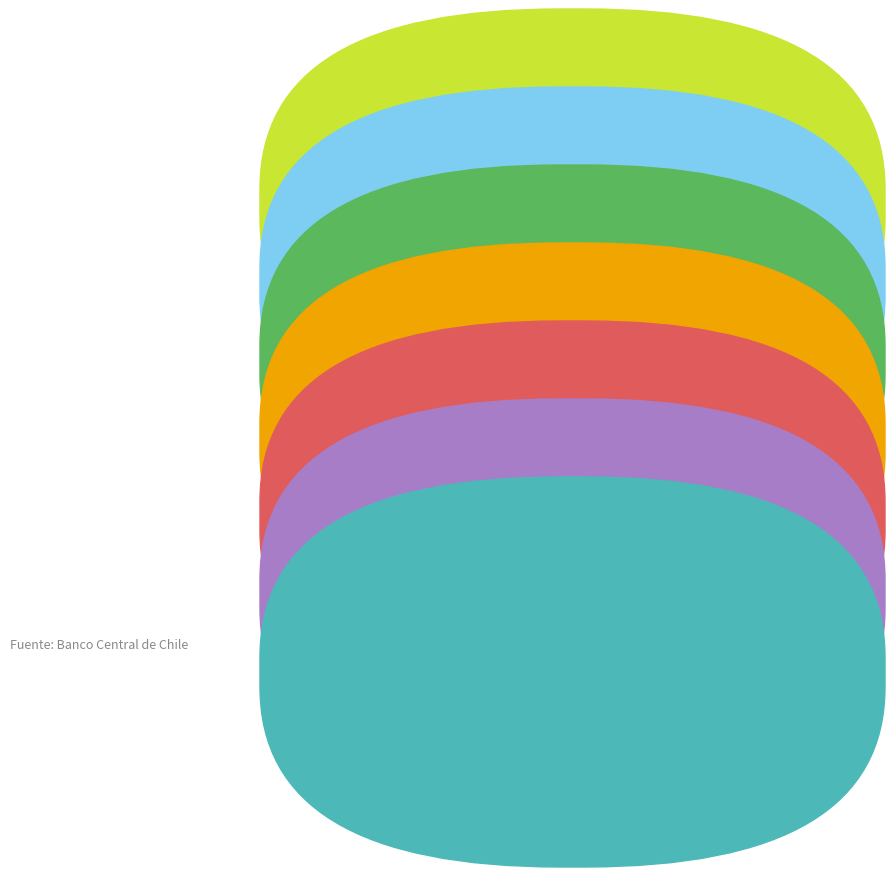

Does any single category account for the majority?

No